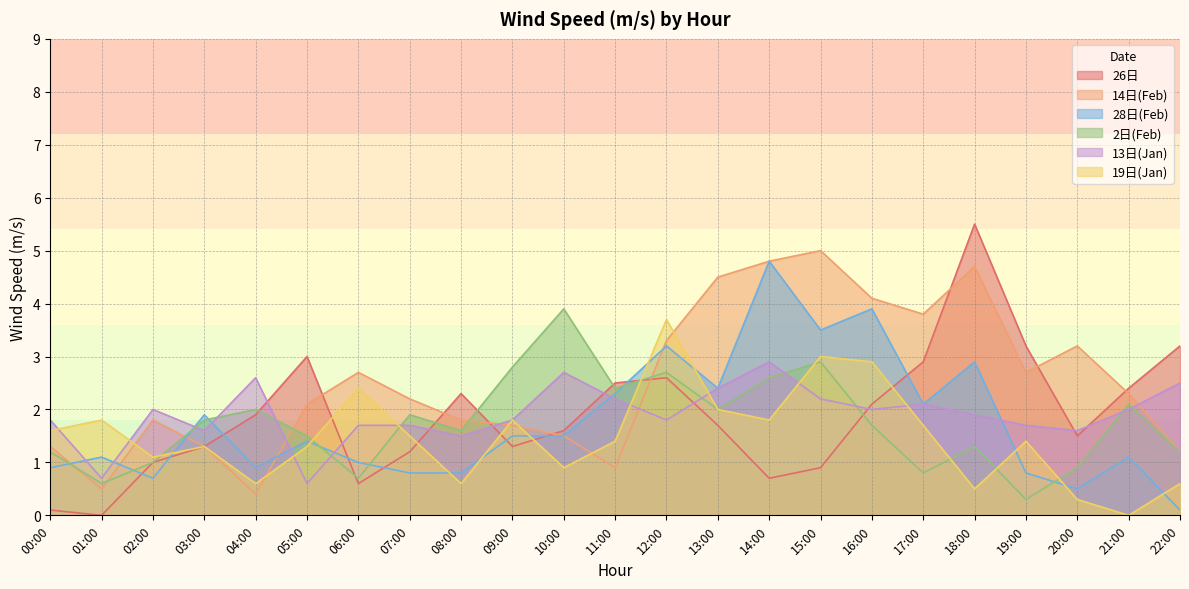

How many intersections are there between 28日(Feb) and 14日(Feb)?

5